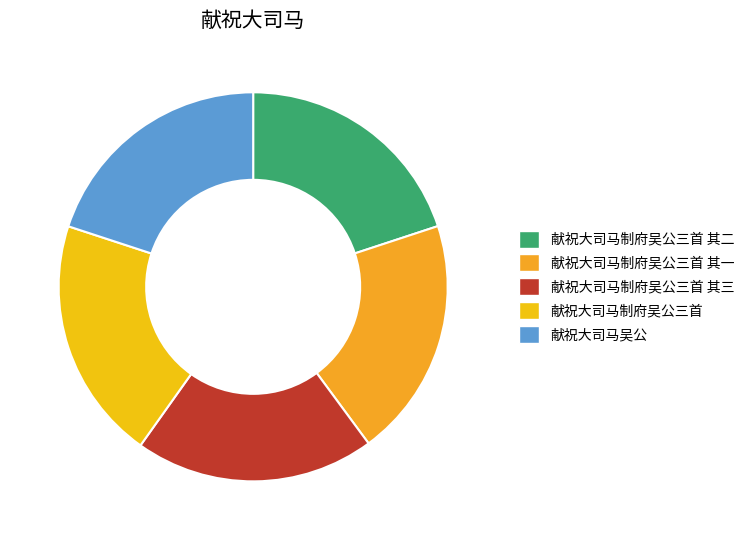

How many segments does this pie chart have?

5